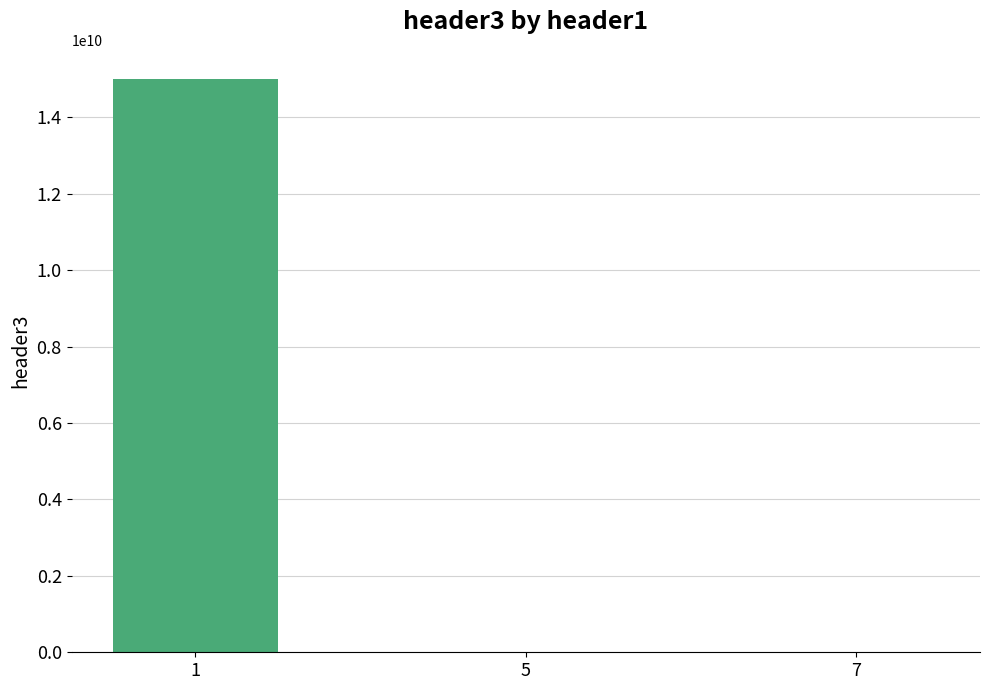

What is the sum of all values?

15017935327